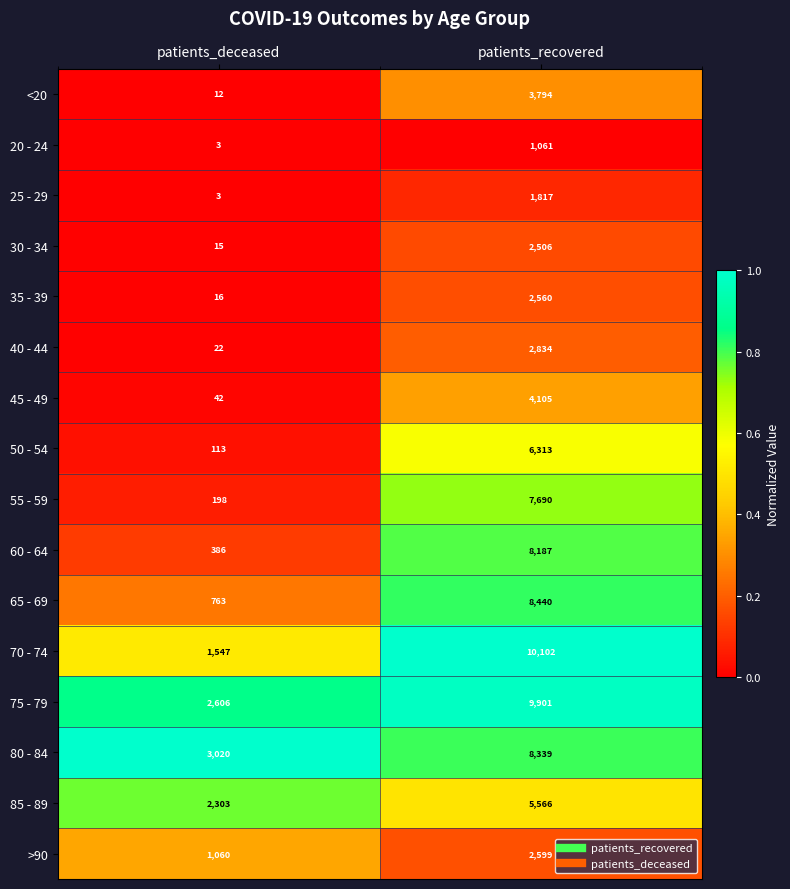

What is the difference between the 35 - 39 values at patients_recovered and patients_deceased?

2544